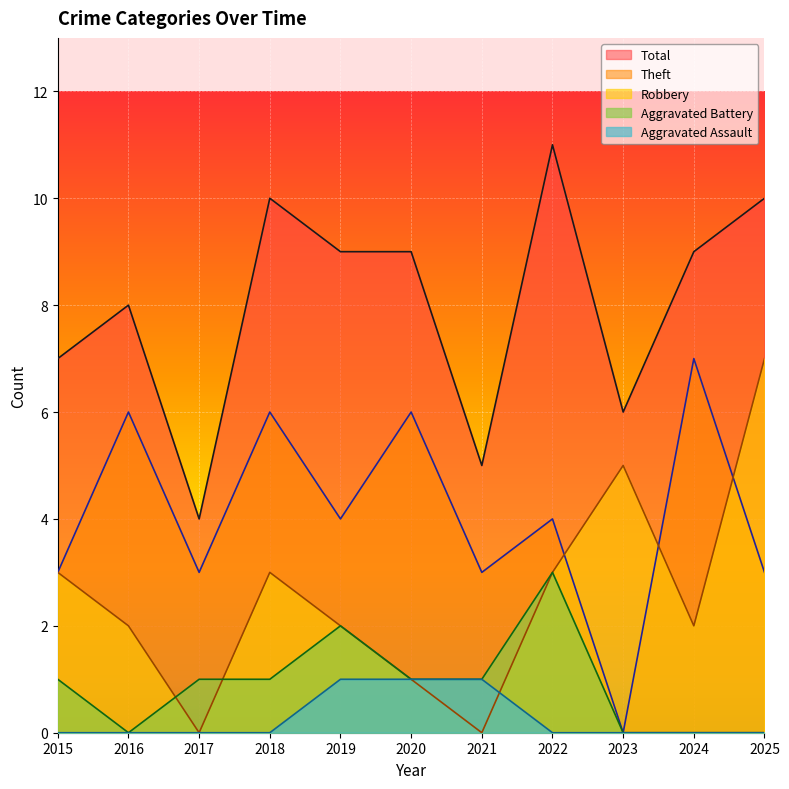

Which series has the widest spread of values?

Robbery